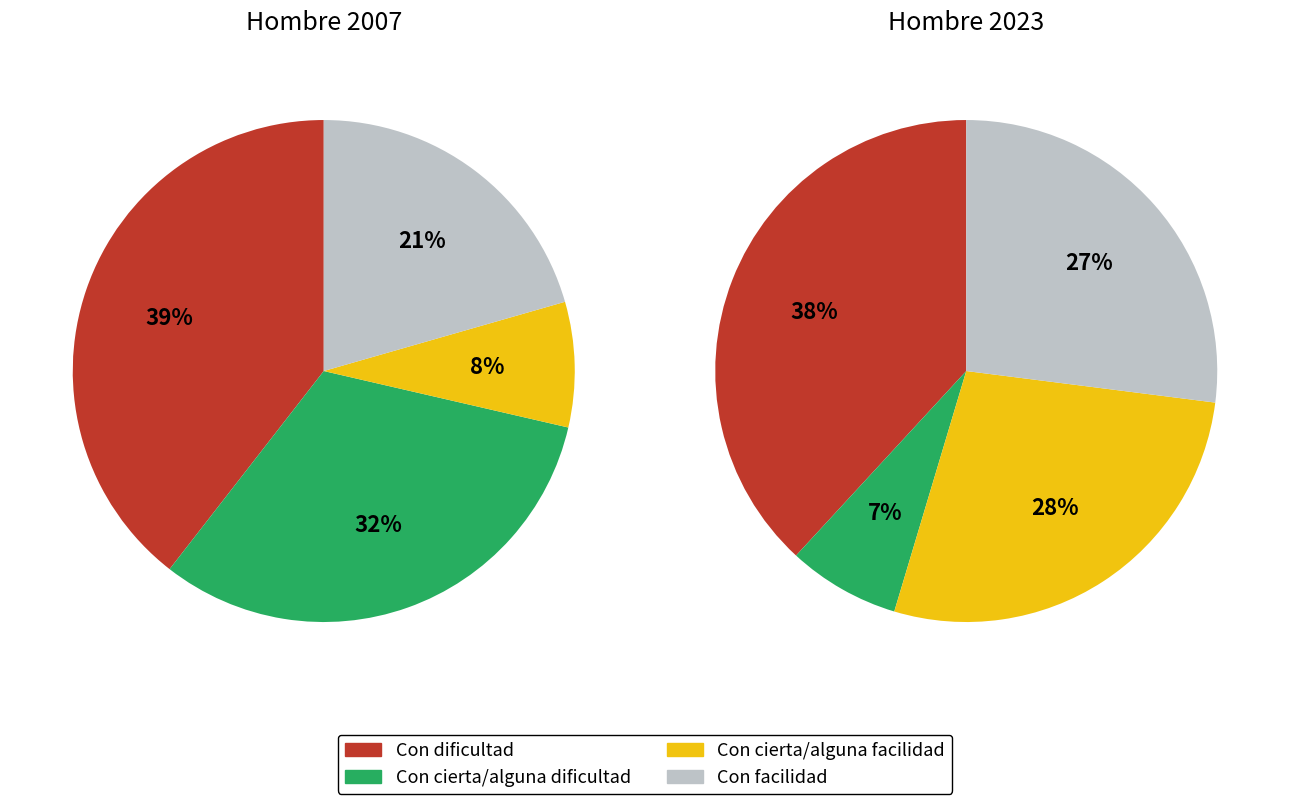

How much of the chart is everything except Con cierta/alguna facilidad?

91.9%